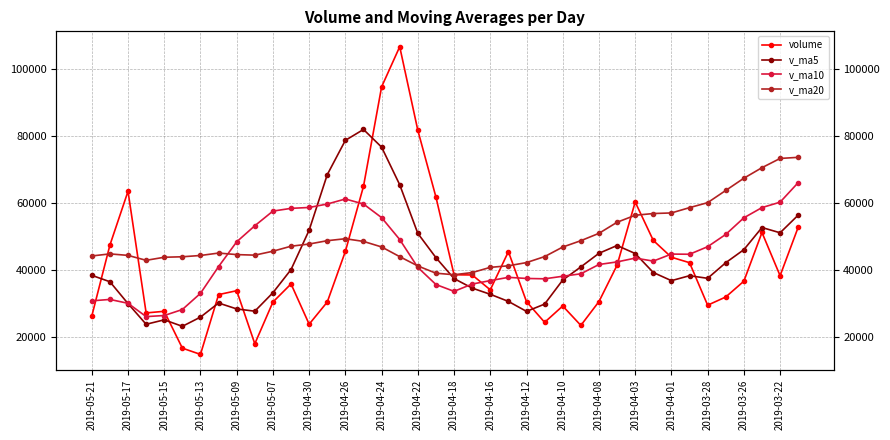

At 2019-04-12, list the series in order from smallest to largest.

v_ma5, volume, v_ma10, v_ma20